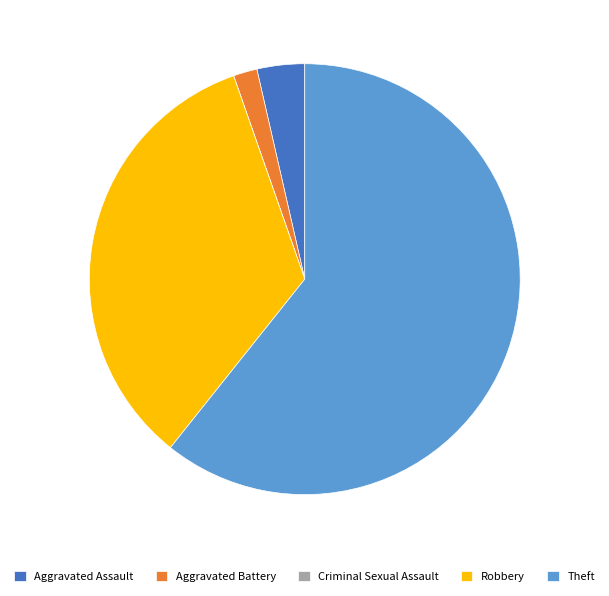

Do Aggravated Battery and Aggravated Assault together represent more than half of the pie?

No